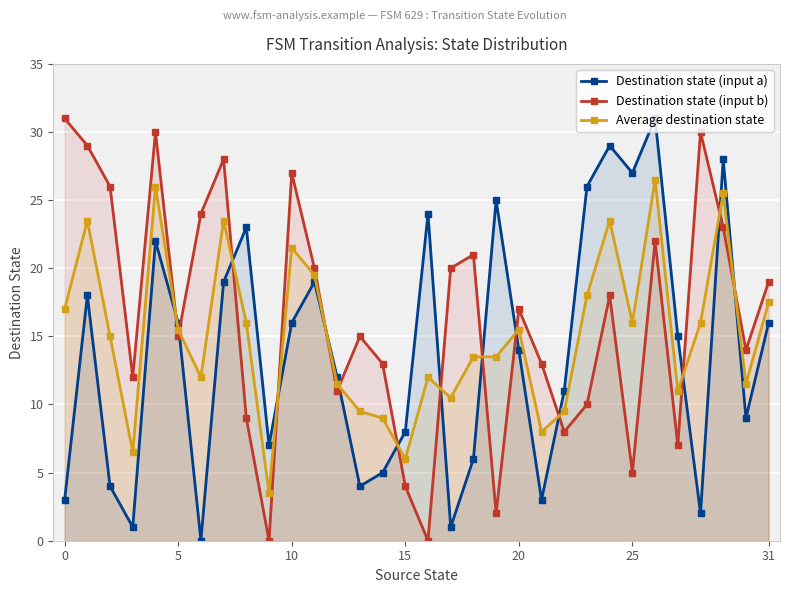

Which series changed the most between 13 and 31?

Destination state (input a)